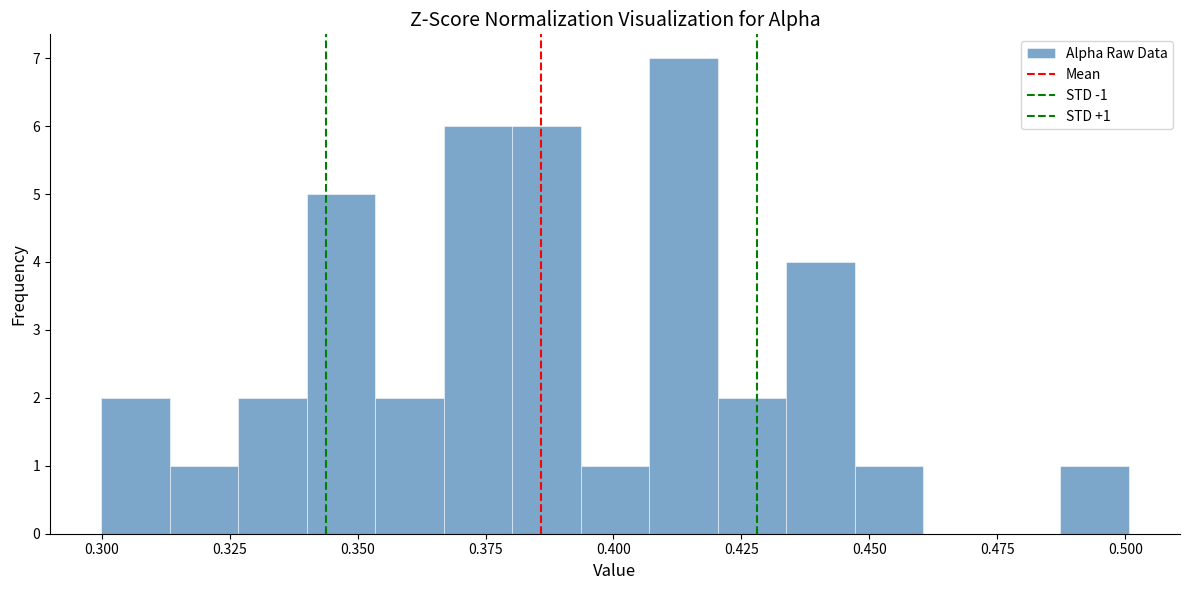

Read against the x-axis, roughly where is the centre of the tallest bar?

0.415